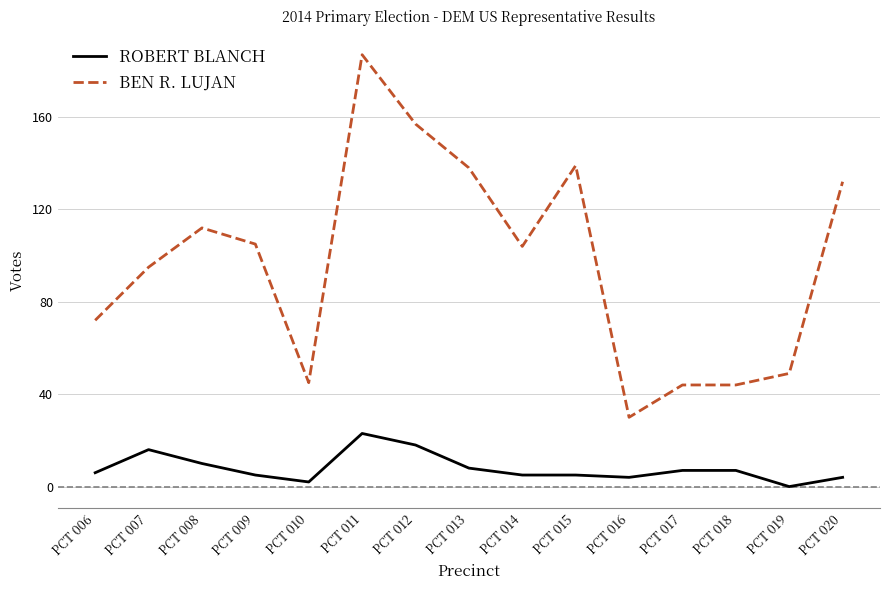

True or false: BEN R. LUJAN has more than 2 points higher than both neighbors.

True